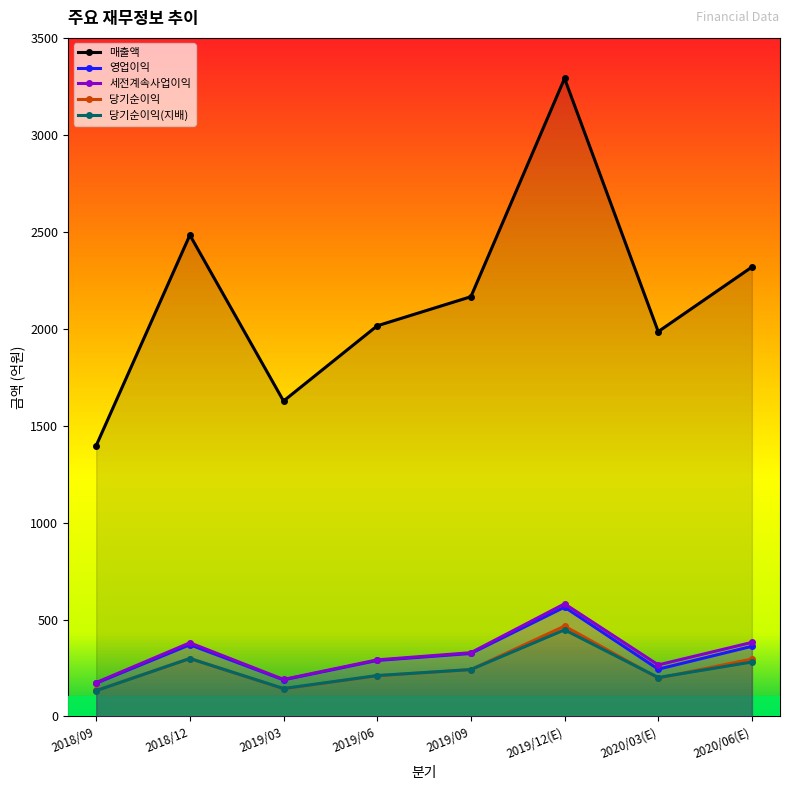

True or false: 매출액 and 당기순이익(지배) cross at least once.

False